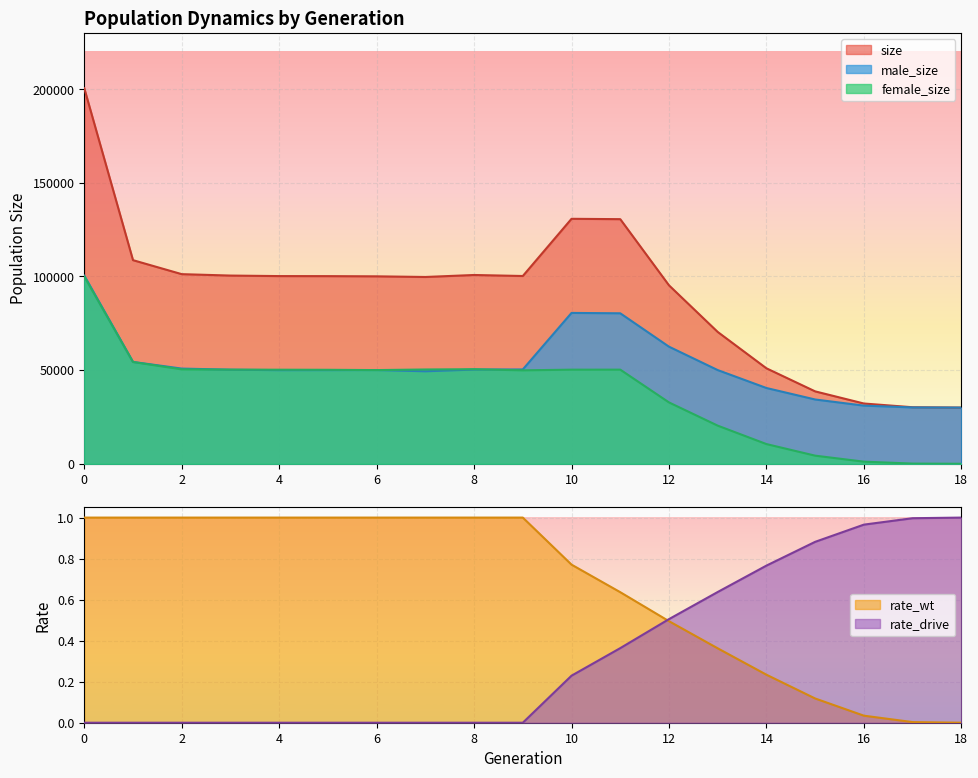

True or false: size has more than 2 points higher than both neighbors.

False